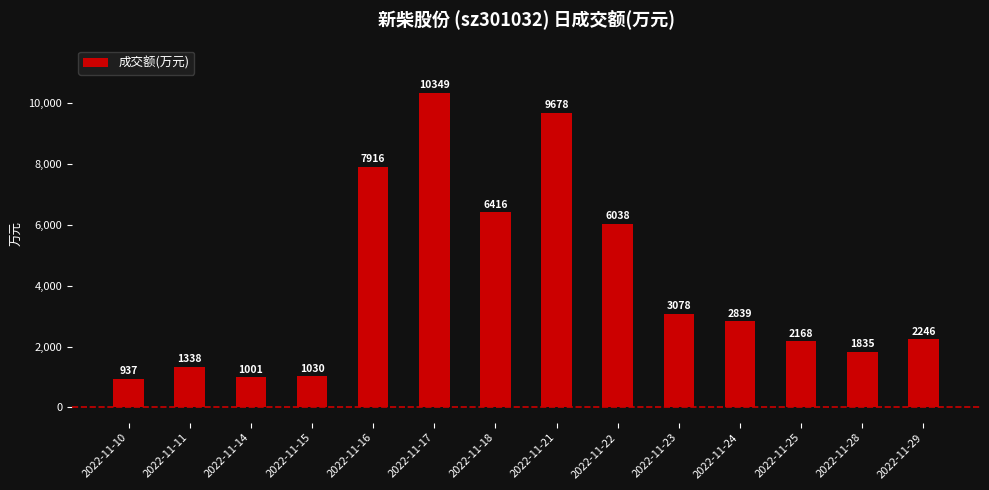

Reading right to left, list all the values displayed in this chart.

2022-11-29=2246	2022-11-28=1835	2022-11-25=2168	2022-11-24=2839	2022-11-23=3078	2022-11-22=6038	2022-11-21=9678	2022-11-18=6416	2022-11-17=10349	2022-11-16=7916	2022-11-15=1030	2022-11-14=1001	2022-11-11=1338	2022-11-10=937